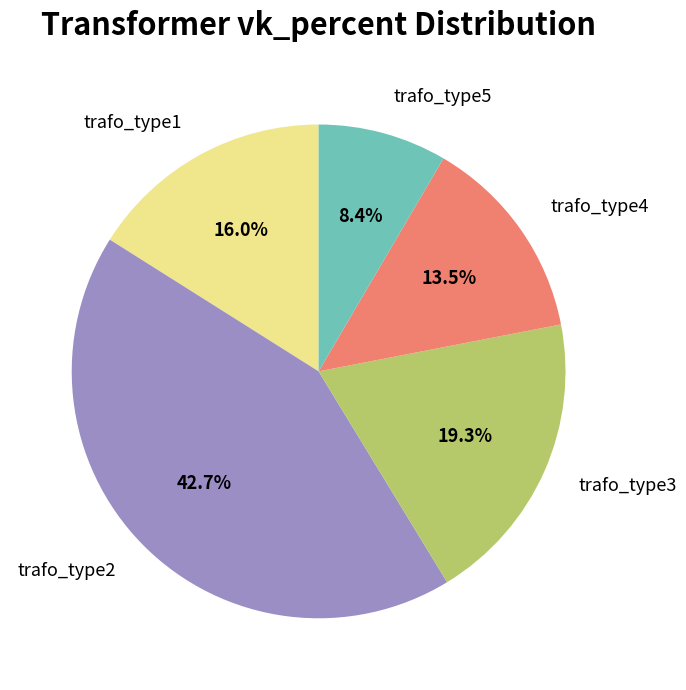

How many segments does this pie chart have?

5